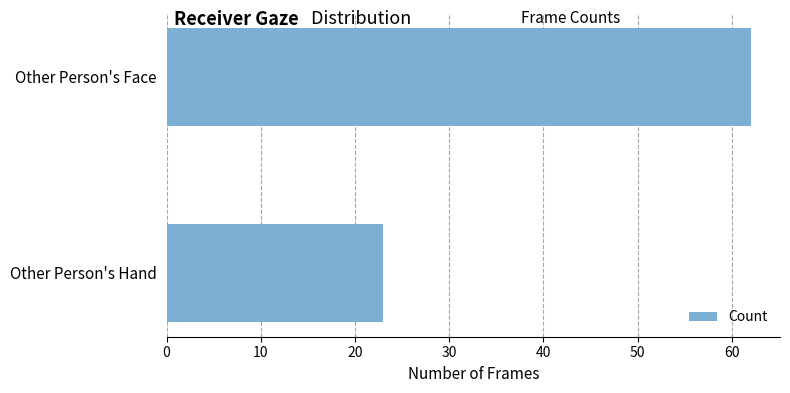

Is it true that the value at Other Person's Hand is 23?

True